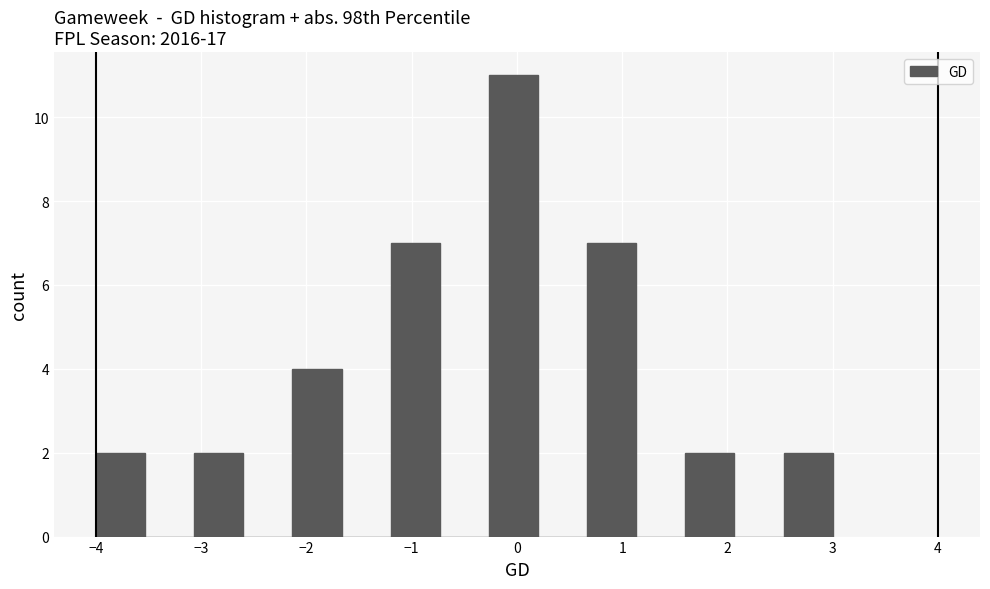

How tall is the bar that spans -0.3 to 0.2 on the x-axis? Neither the bar edges nor the heights are printed on the chart, so give them approximately, as read against the axes.

11